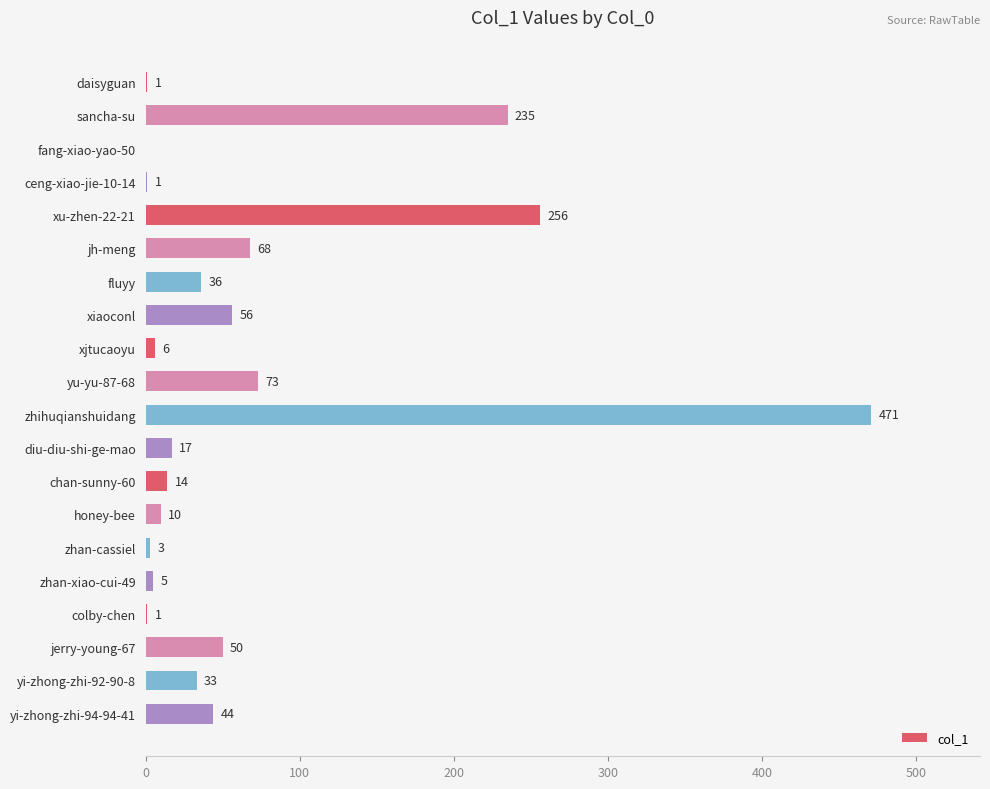

Reading top to bottom, list all the values displayed in this chart.

daisyguan=1	sancha-su=235	fang-xiao-yao-50=0	ceng-xiao-jie-10-14=1	xu-zhen-22-21=256	jh-meng=68	fluyy=36	xiaoconl=56	xjtucaoyu=6	yu-yu-87-68=73	zhihuqianshuidang=471	diu-diu-shi-ge-mao=17	chan-sunny-60=14	honey-bee=10	zhan-cassiel=3	zhan-xiao-cui-49=5	colby-chen=1	jerry-young-67=50	yi-zhong-zhi-92-90-8=33	yi-zhong-zhi-94-94-41=44